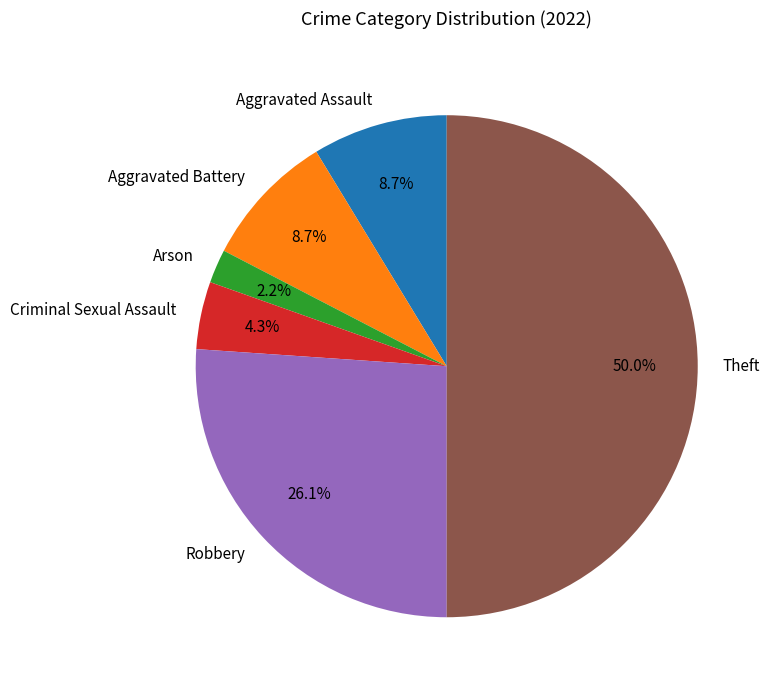

To the nearest percent, what is the combined percentage of Aggravated Battery and Criminal Sexual Assault?

13%